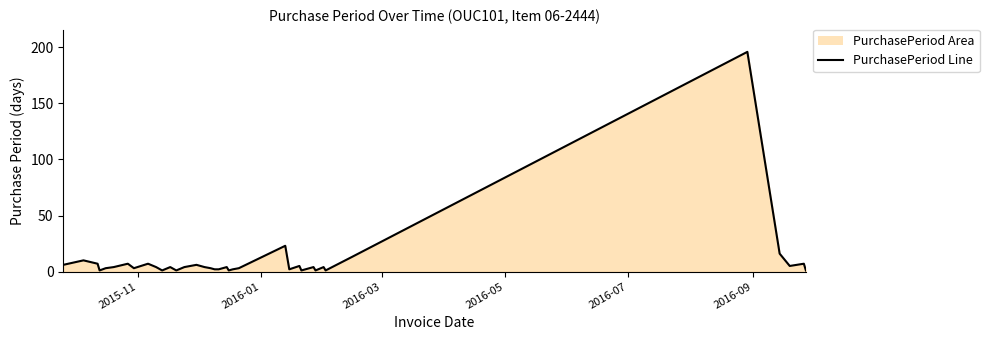

What is the maximum value shown in the chart?

196